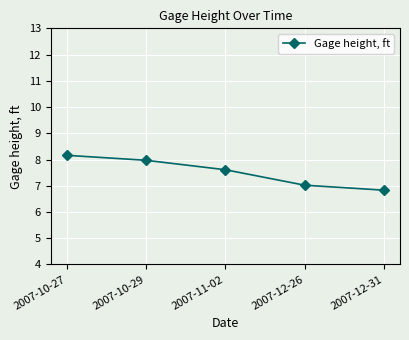

What is the label of the 3rd point from the left?

2007-11-02